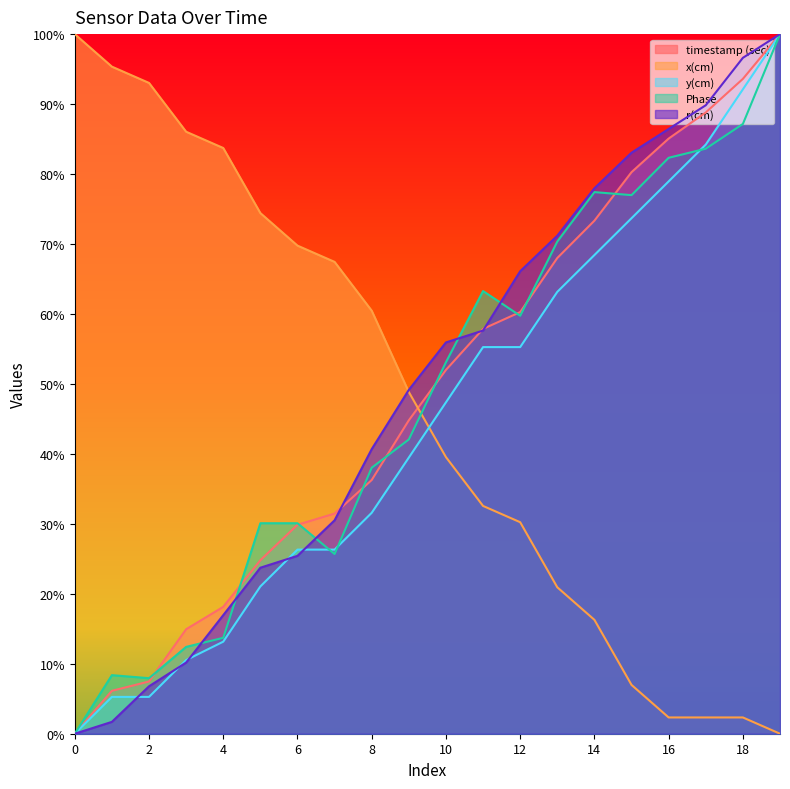

Is it true that r(cm) equals 0.1 at 4?

False